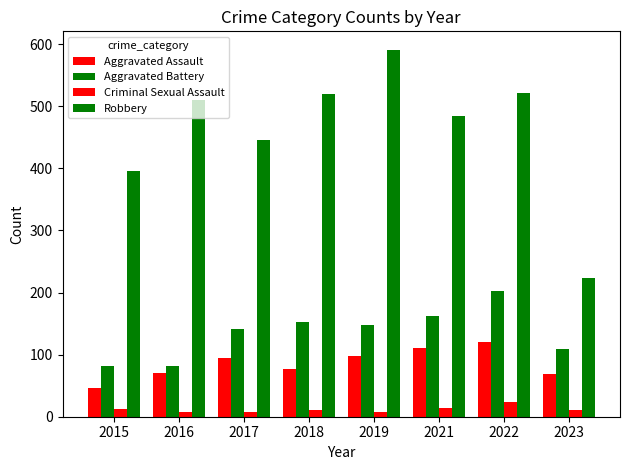

What is the highest value of the Robbery series?

591